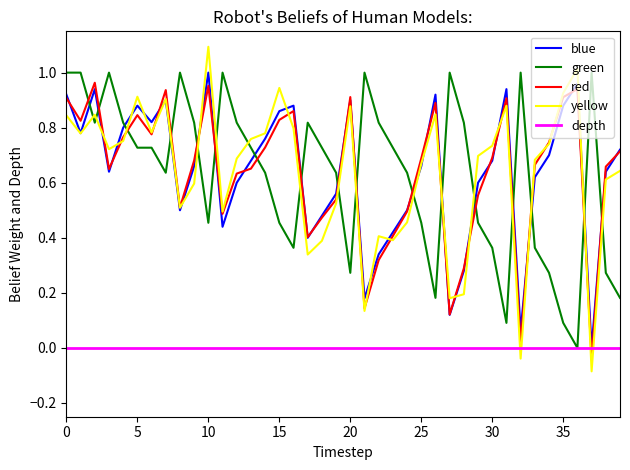

What is the greatest value displayed?

1.1